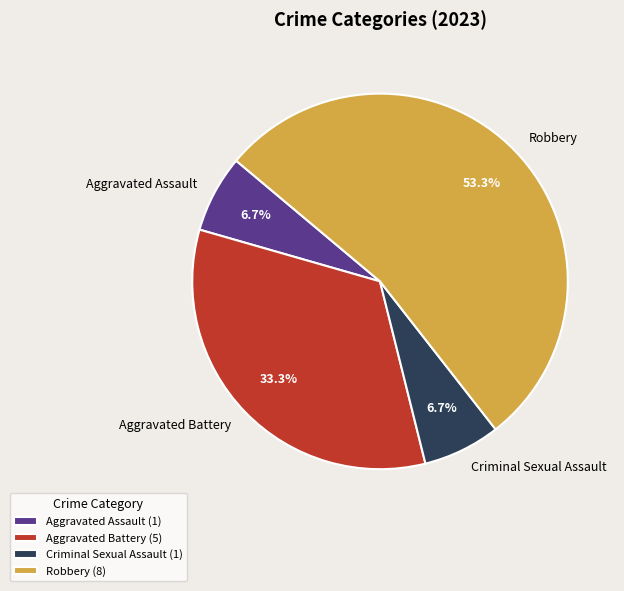

To the nearest percent, what percentage of the pie is Aggravated Assault?

7%